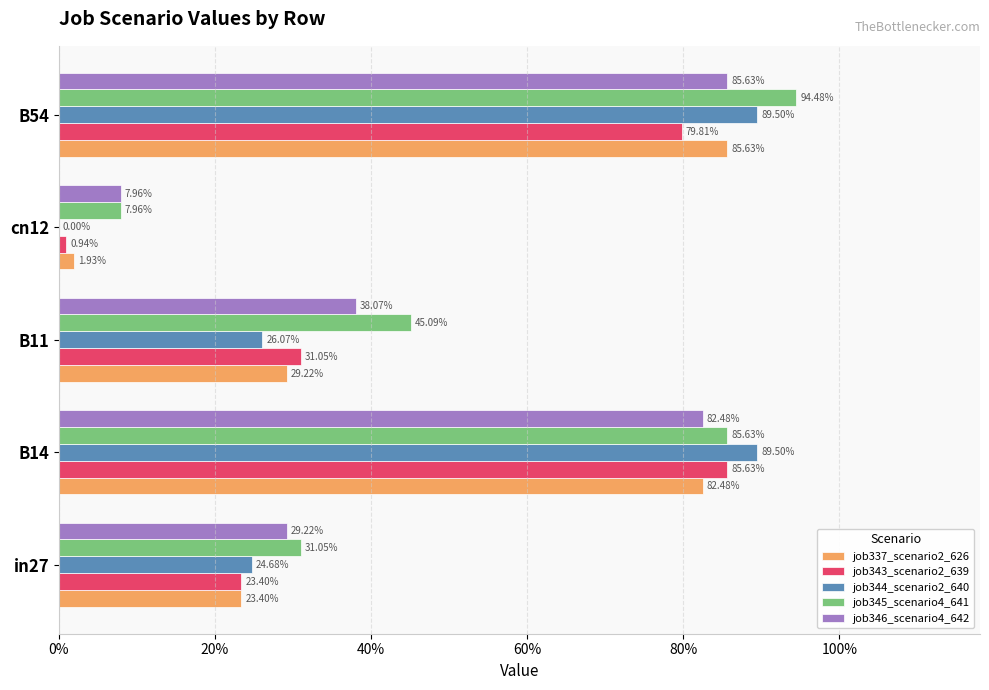

What are all the series names shown in the legend?

job337_scenario2_626, job343_scenario2_639, job344_scenario2_640, job345_scenario4_641, job346_scenario4_642